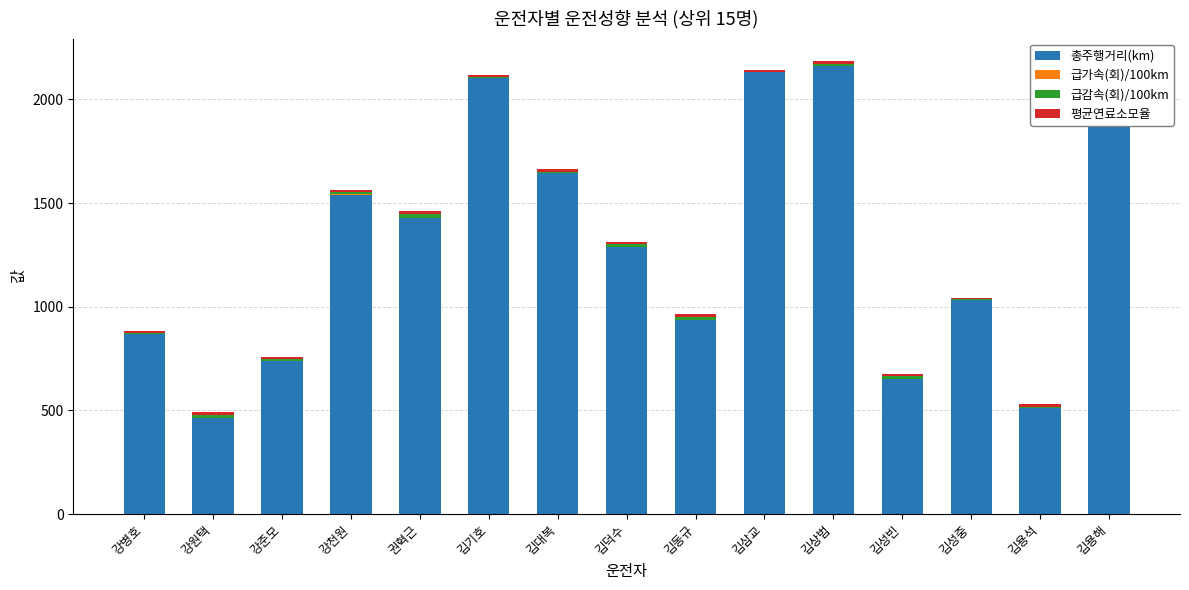

The value of 평균연료소모율 at 김성중 is 14.7. True or false?

False